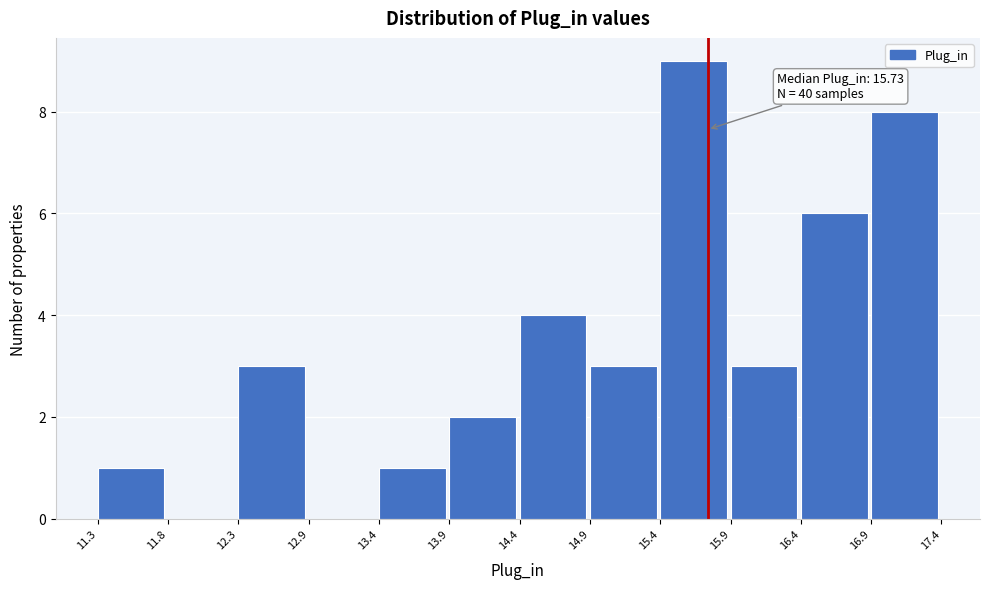

Which range on the x-axis has the tallest bar?

15.4 to 15.9